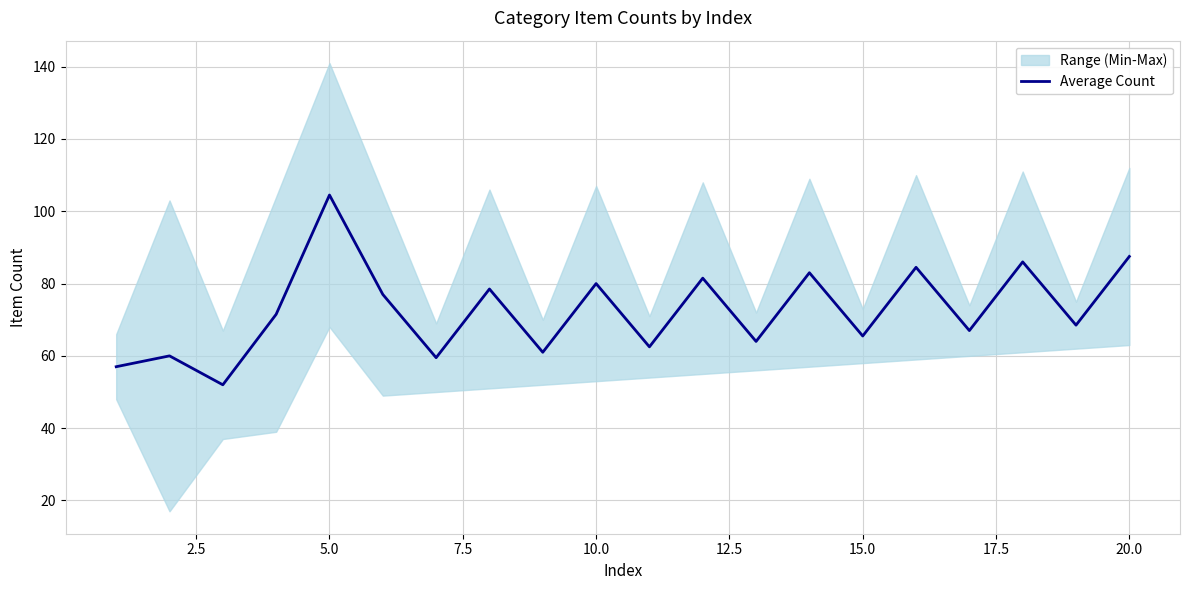

The value of Average Count at 5.0 is 104.5. True or false?

True